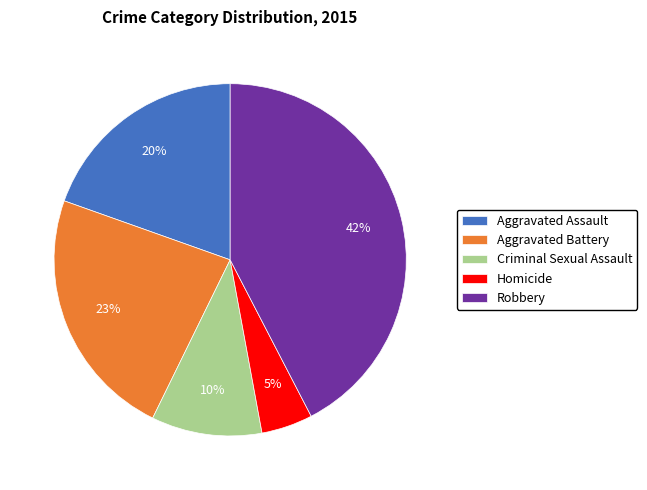

Is the sum of Aggravated Battery and Homicide greater than half?

No